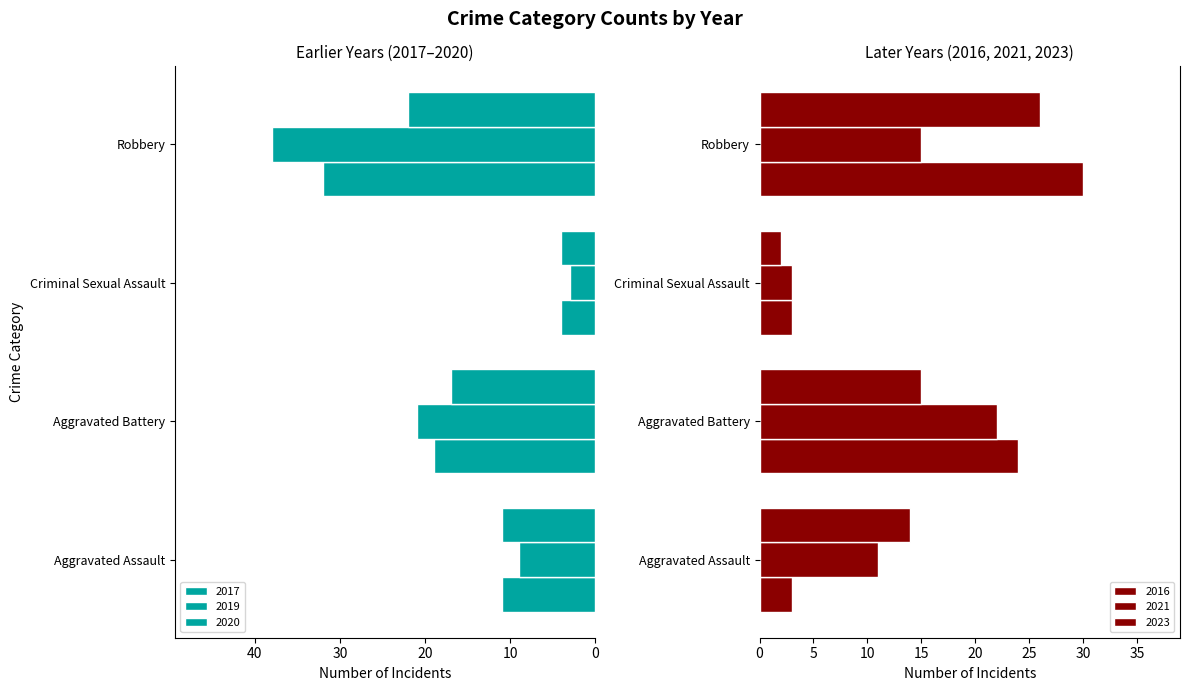

What is the value of the 2016 bar at the 2nd from the left?

24